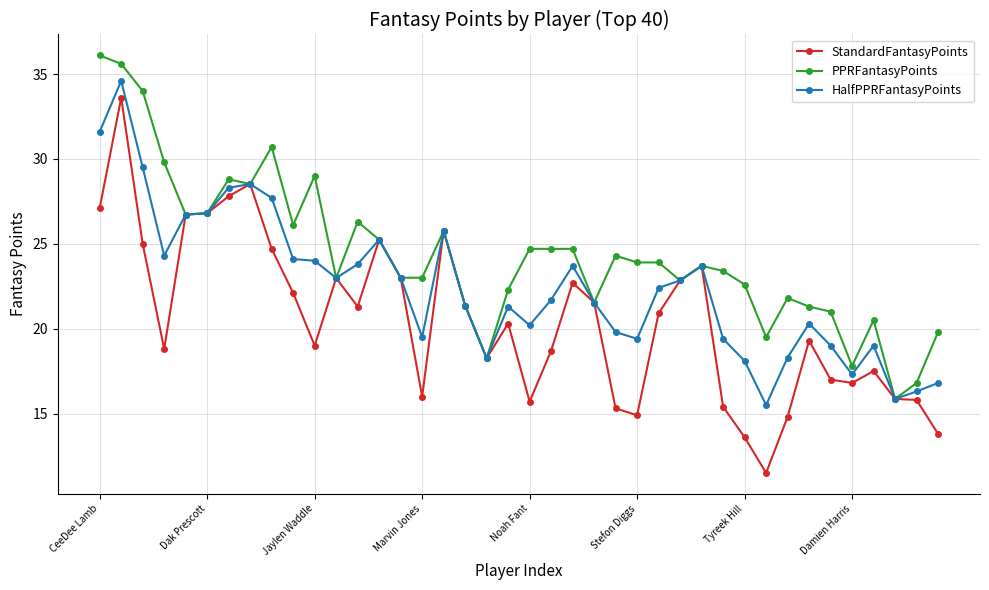

What is the value of the PPRFantasyPoints point at the 21st from the left?

24.7